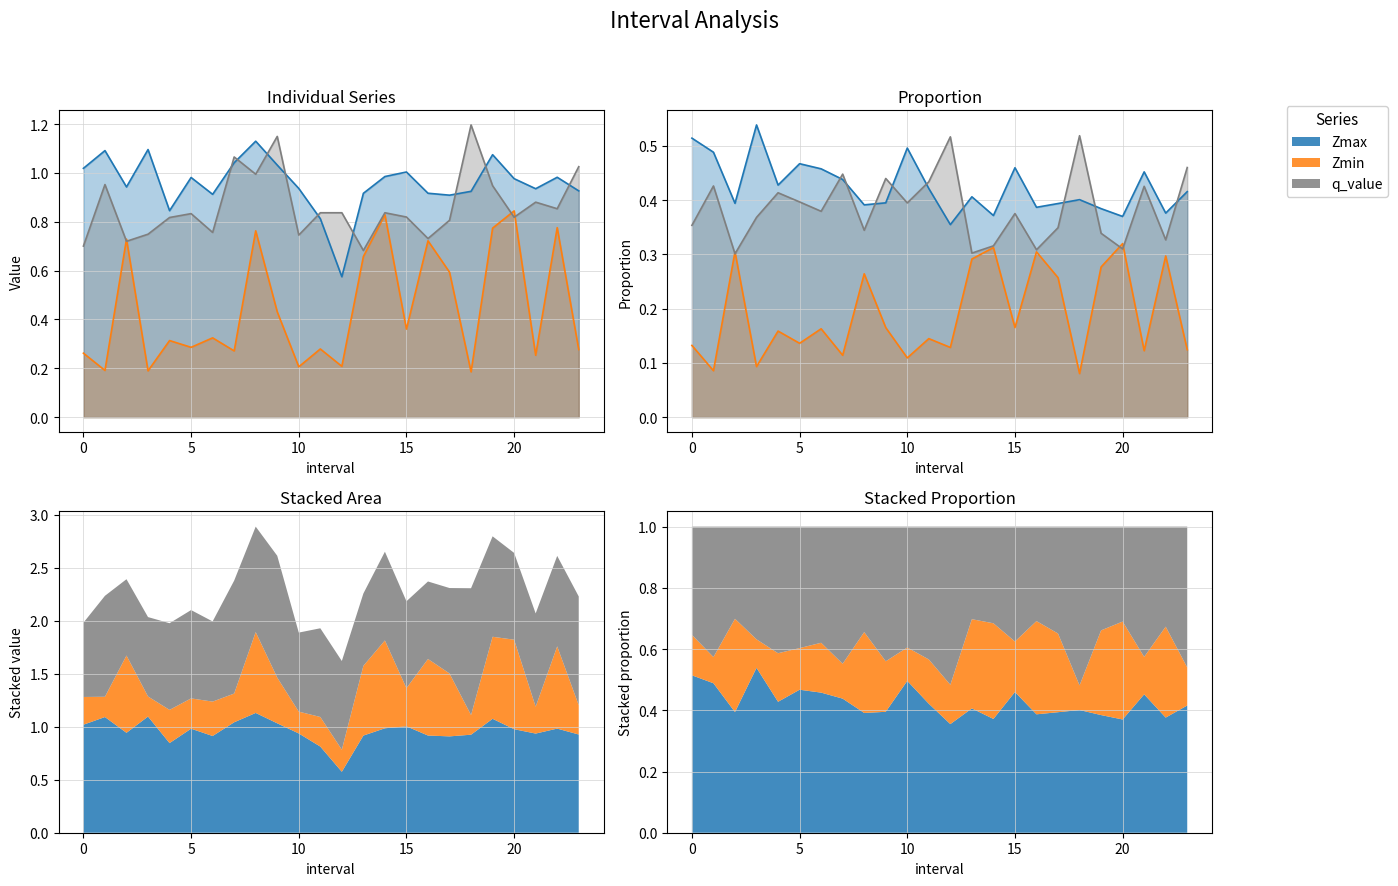

Where is Zmin nearest to the value 0?

18.0